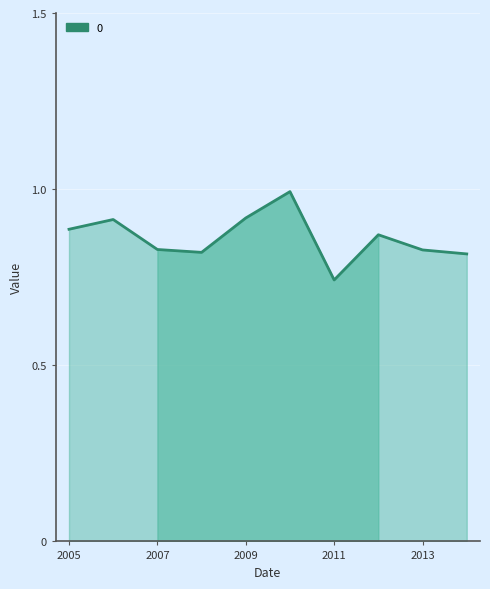

What is the difference between the maximum and minimum values?

0.3